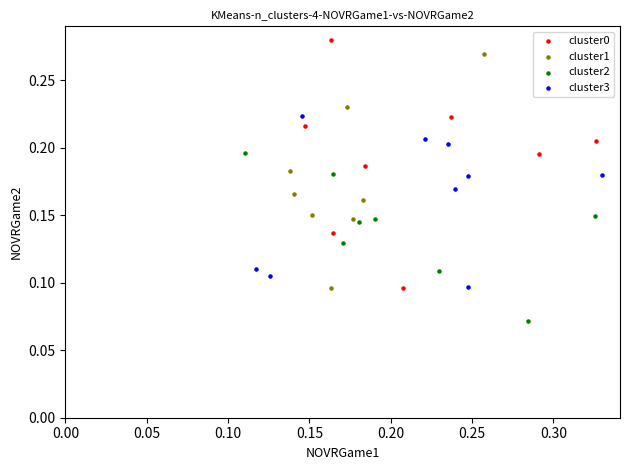

Which series reaches the maximum Y coordinate?

cluster0